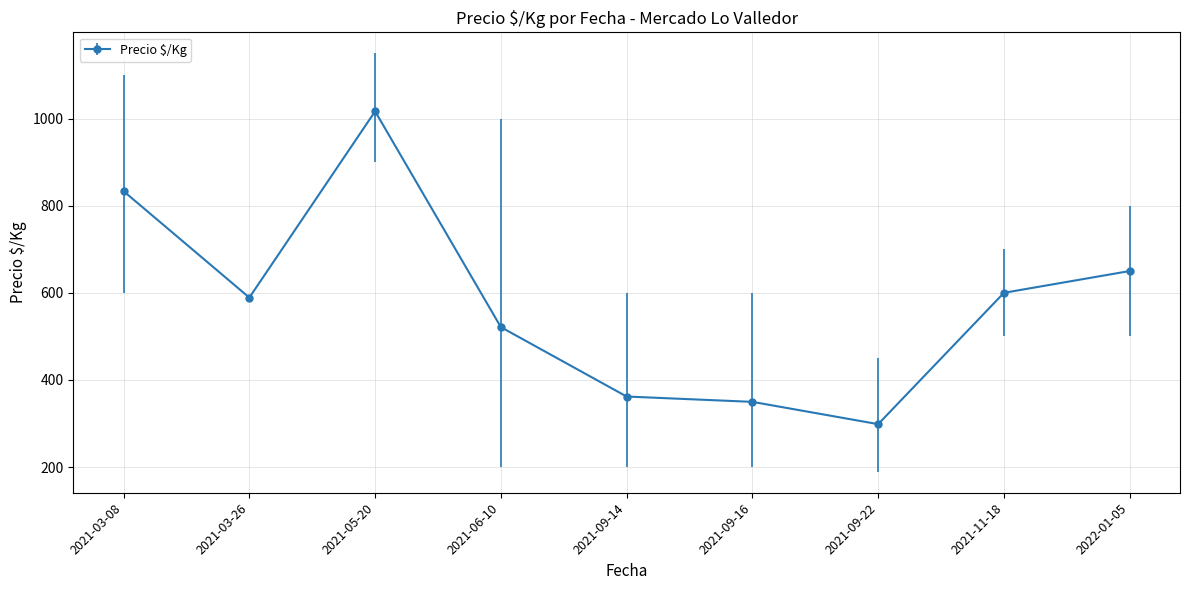

How many interior local valleys (lower than both neighbors) does the data have?

2